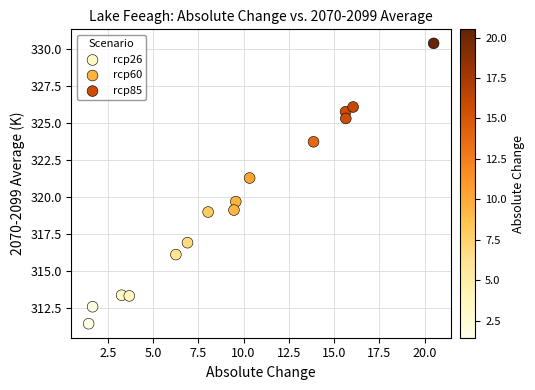

What are all the series names shown in the legend?

rcp26, rcp60, rcp85